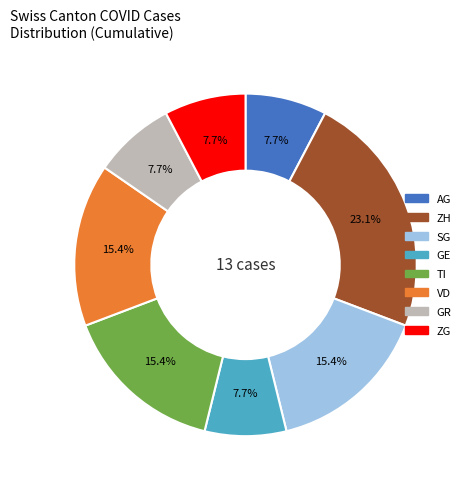

Does TI account for over 50% of the chart?

No